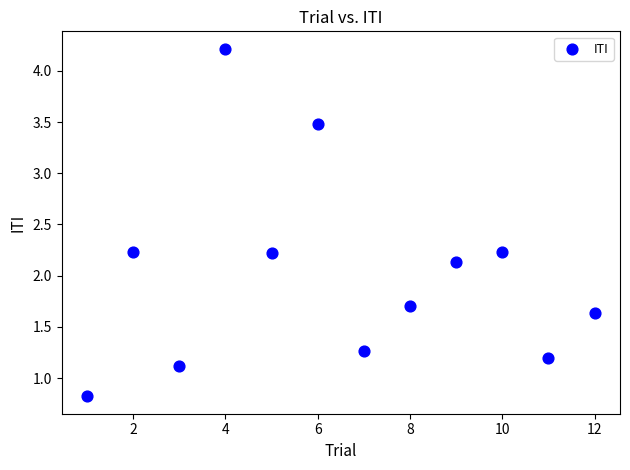

What Y value in the scatter plot is closest to 2?

2.1